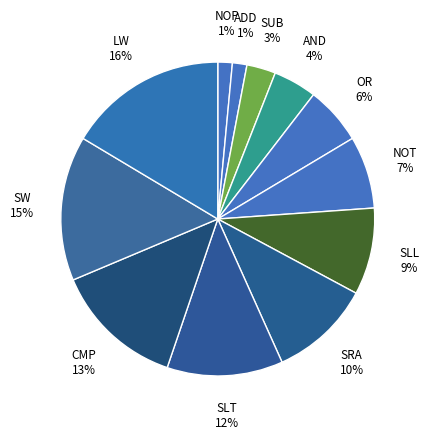

Is the sum of NOT and NOP greater than half?

No